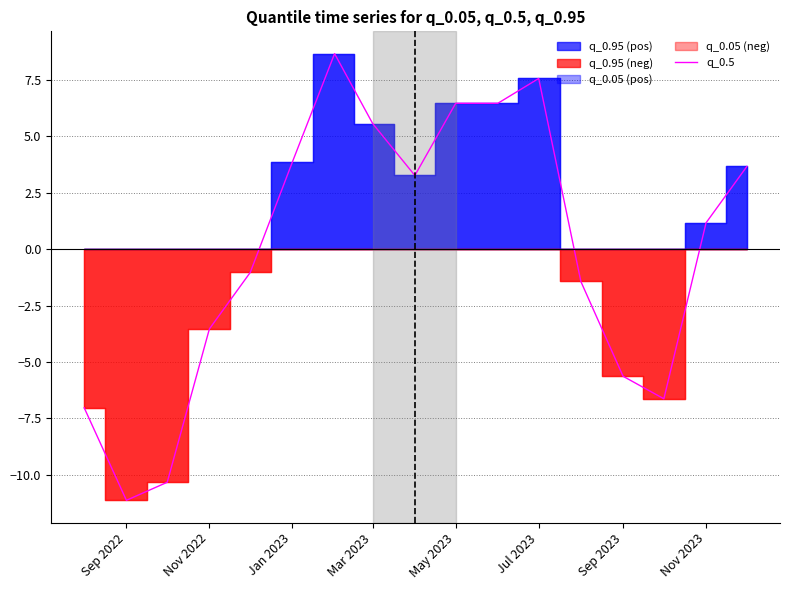

How many lines are shown in the chart?

1